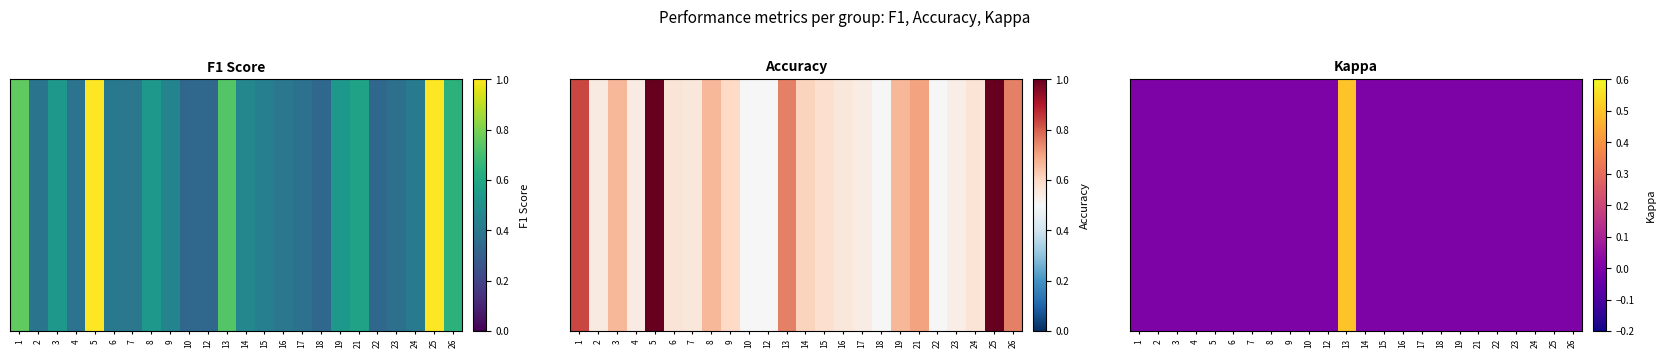

What is the difference between the maximum and minimum values?

0.5